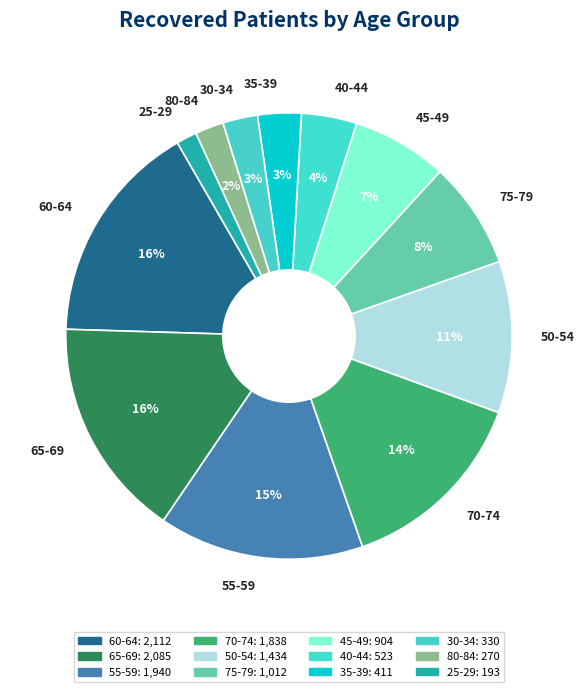

To the nearest percent, what is the difference between the largest and smallest slice percentages?

15%